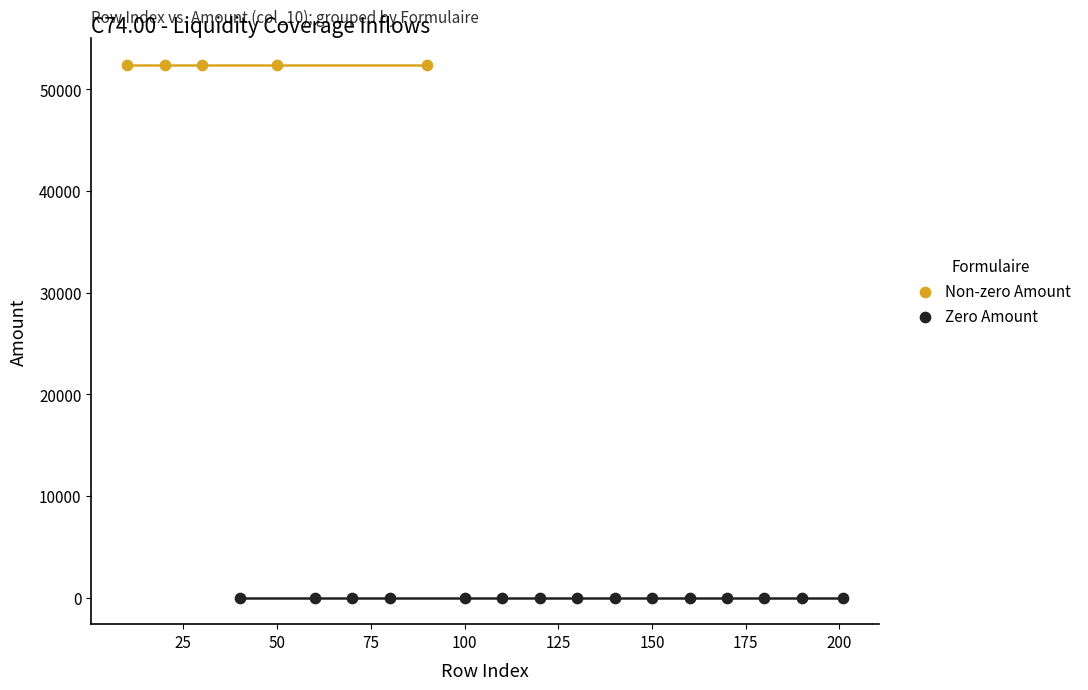

Which series reaches the maximum Y coordinate?

Non-zero Amount